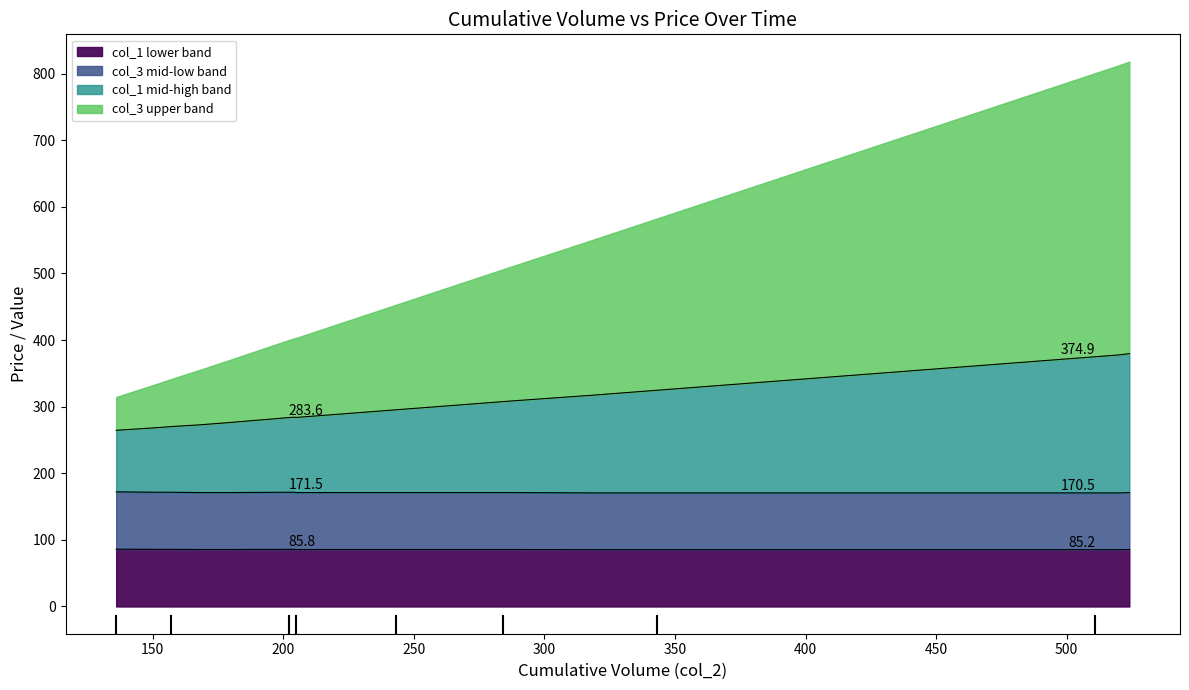

What is the lowest value of the col_3 series?

264.4